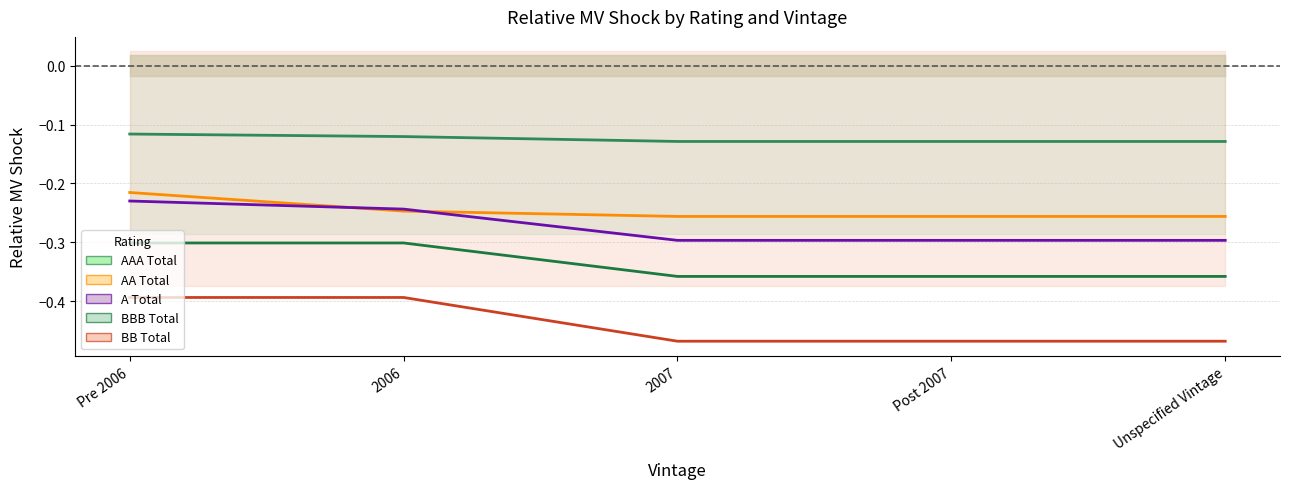

What is the label of the 4th point from the right?

2006